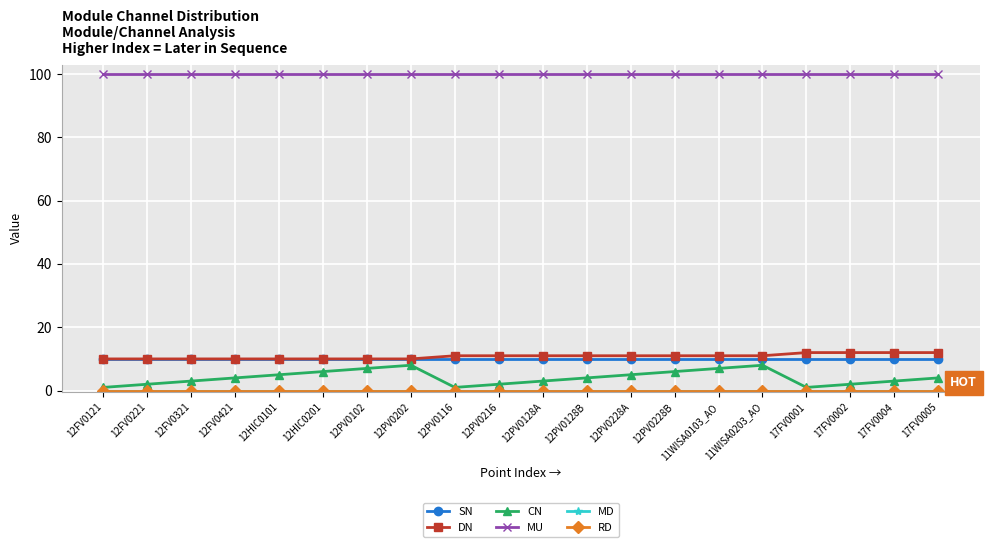

Is this an area chart (filled region under the line)?

No